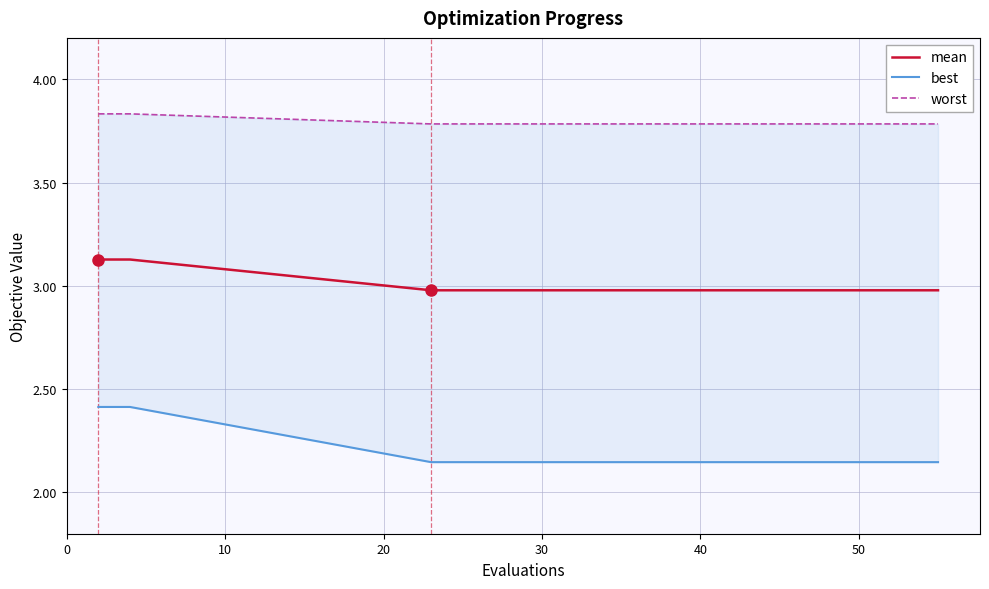

Which series has the largest total across all categories?

worst